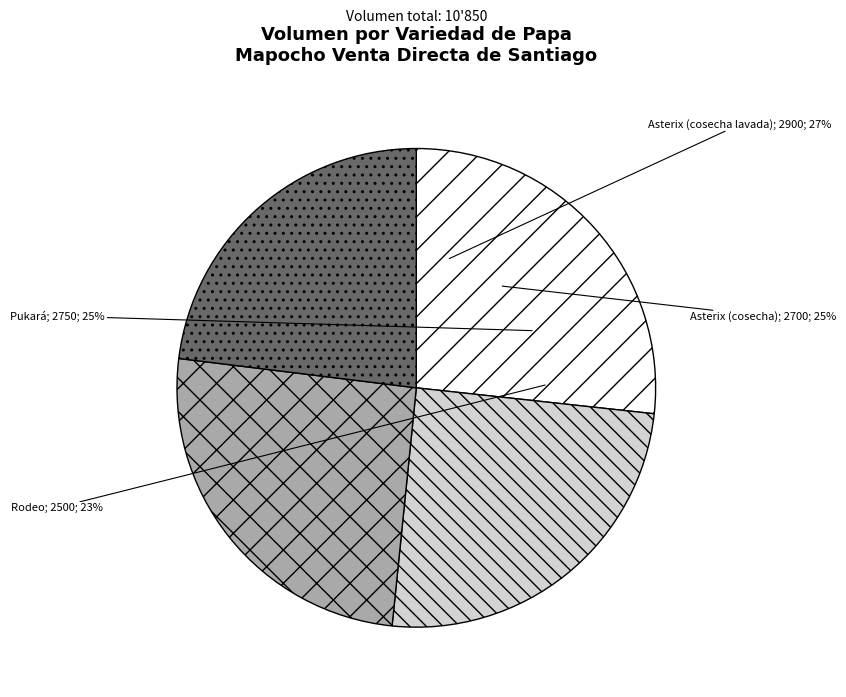

To the nearest percent, what is the combined percentage of Asterix (cosecha lavada) and Asterix (cosecha)?

52%